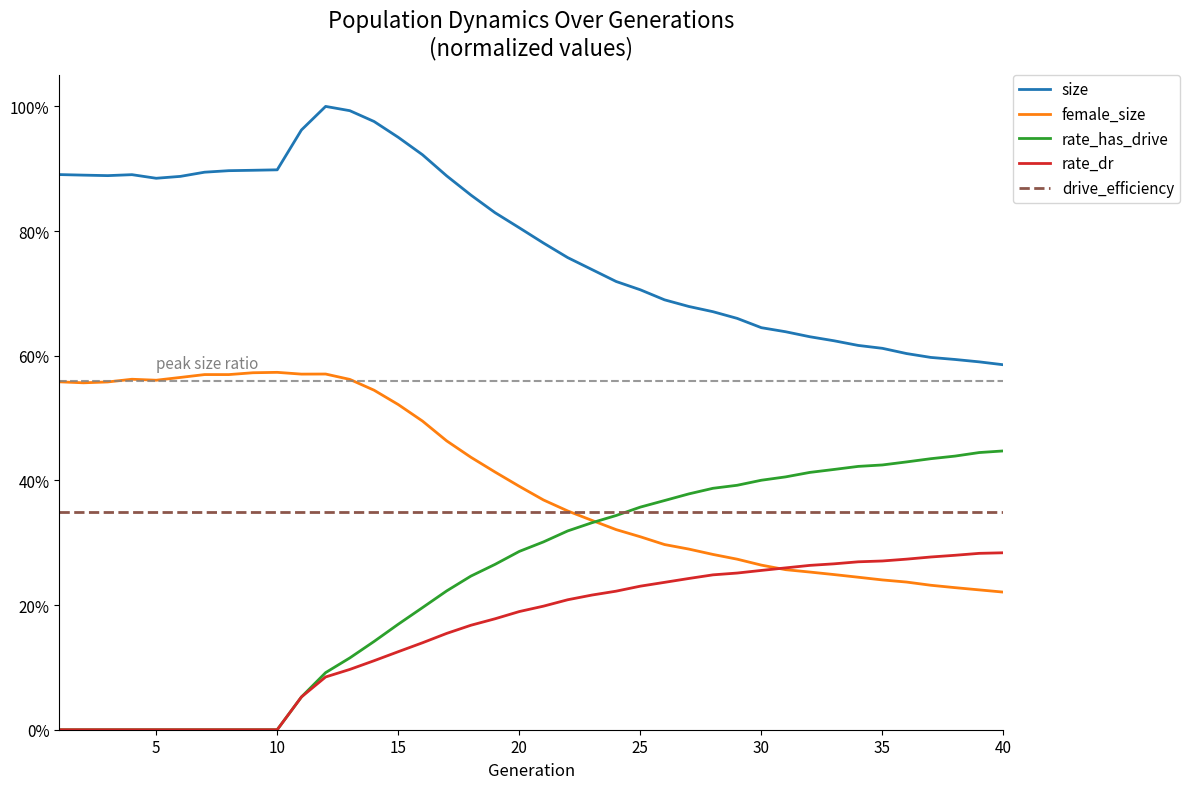

At how many categories does at least one series exceed 0?

40